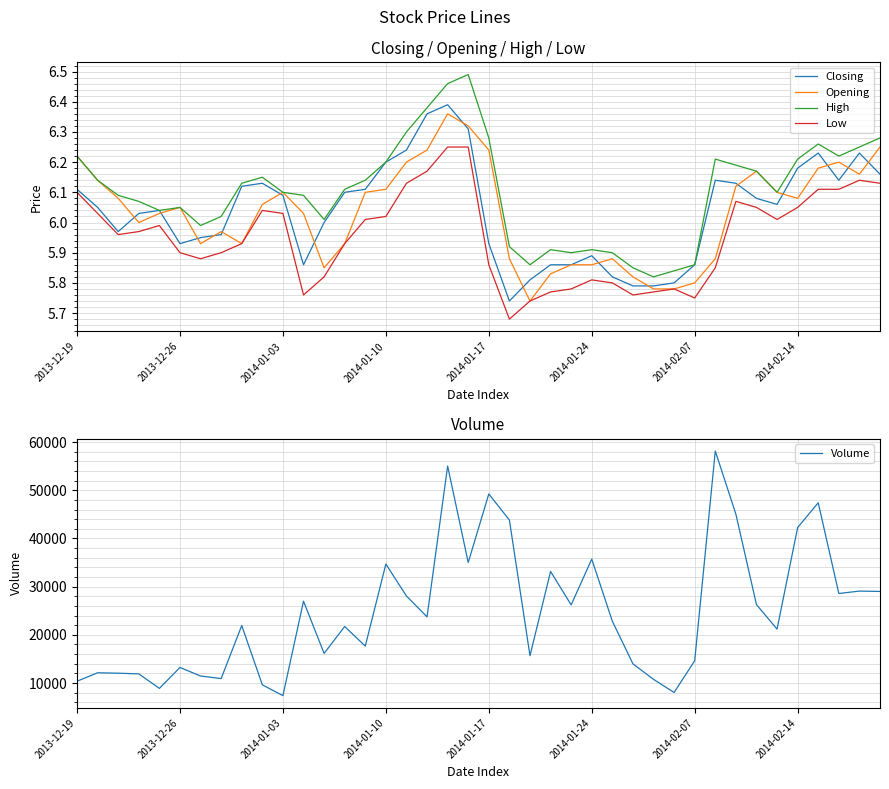

Which category has the lowest value in the Volume series?

2014-01-03